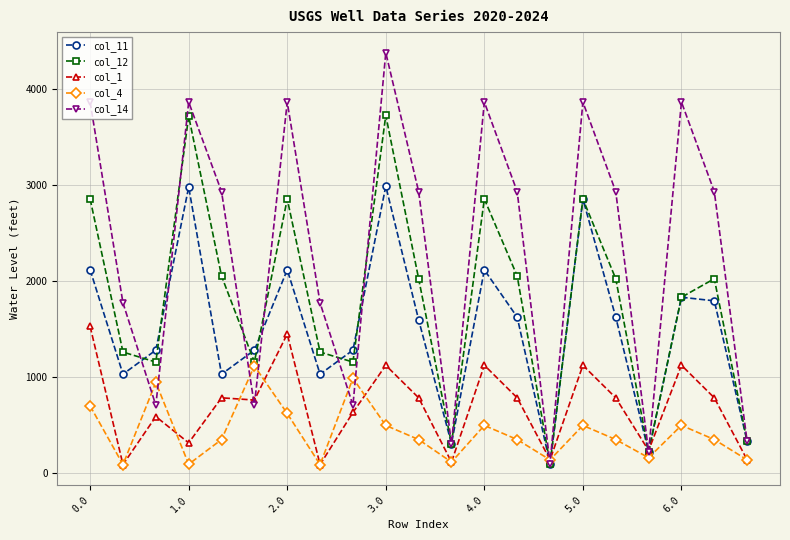

Which series has the largest range (max minus min)?

col_14